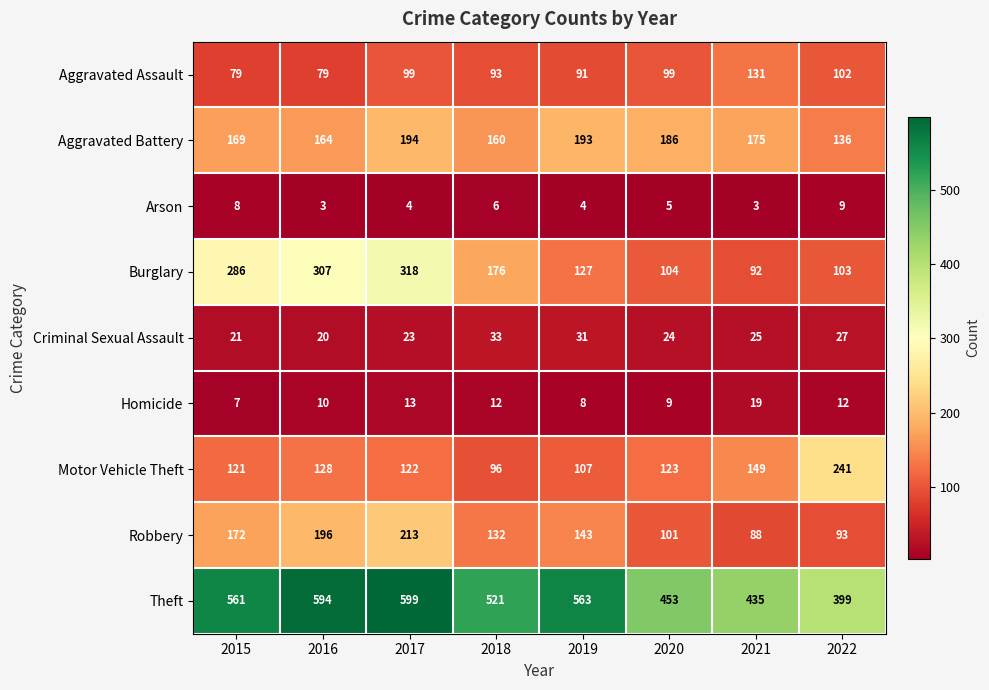

What is the difference between the Criminal Sexual Assault values at 2022 and 2020?

3